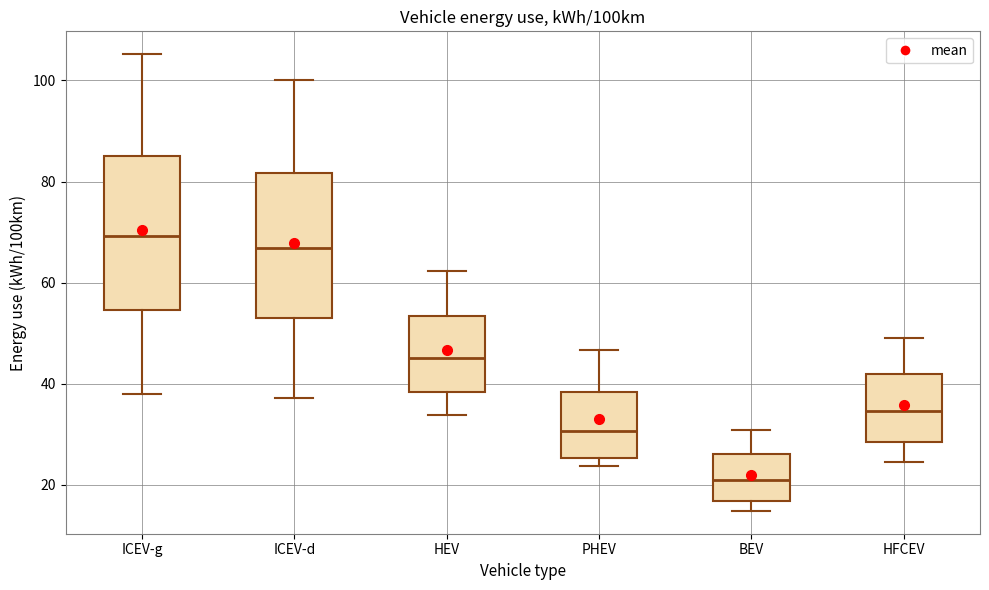

Which box's median line is the highest?

ICEV-g